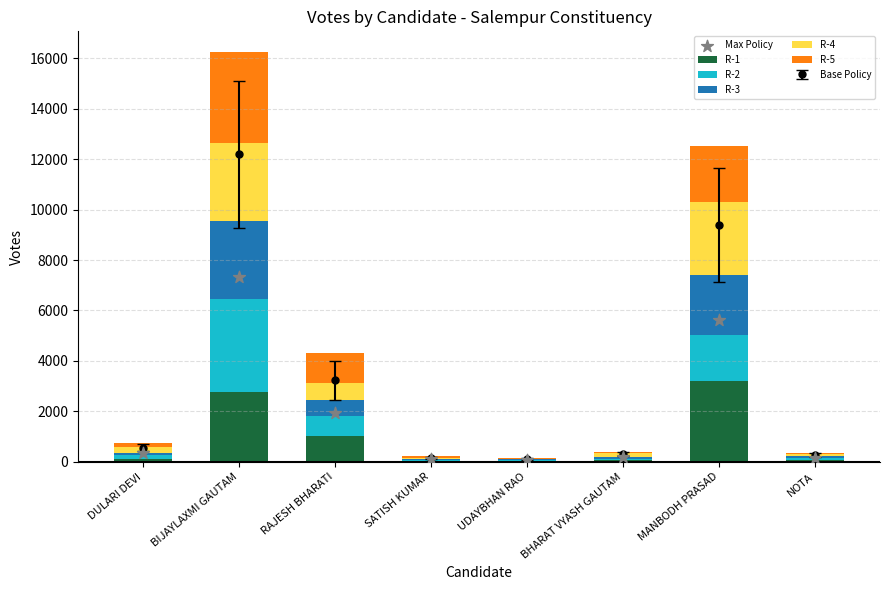

Which series has the largest total across all categories?

Max Policy